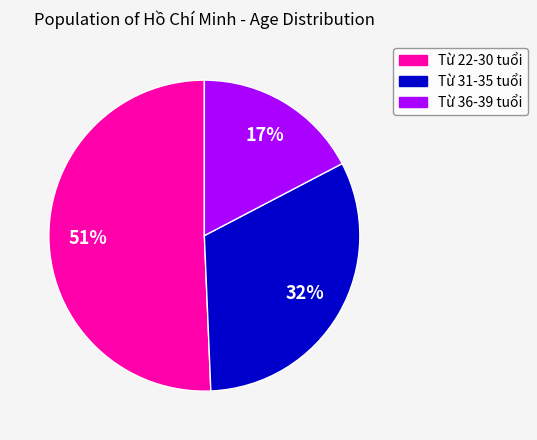

To the nearest percent, what percentage of the pie is Từ 36-39 tuổi?

17%